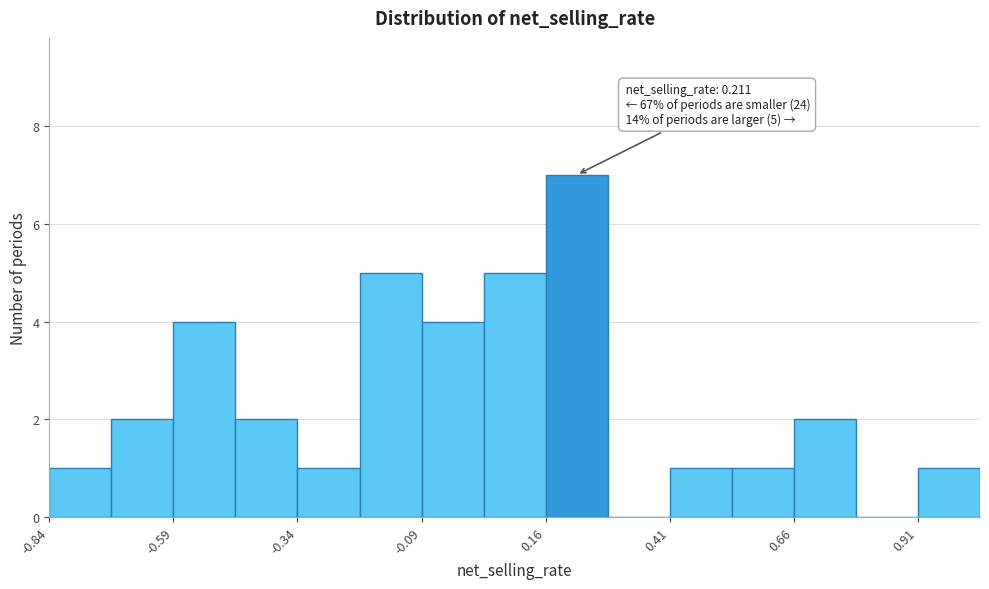

Read against the x-axis, roughly where is the centre of the tallest bar?

0.20